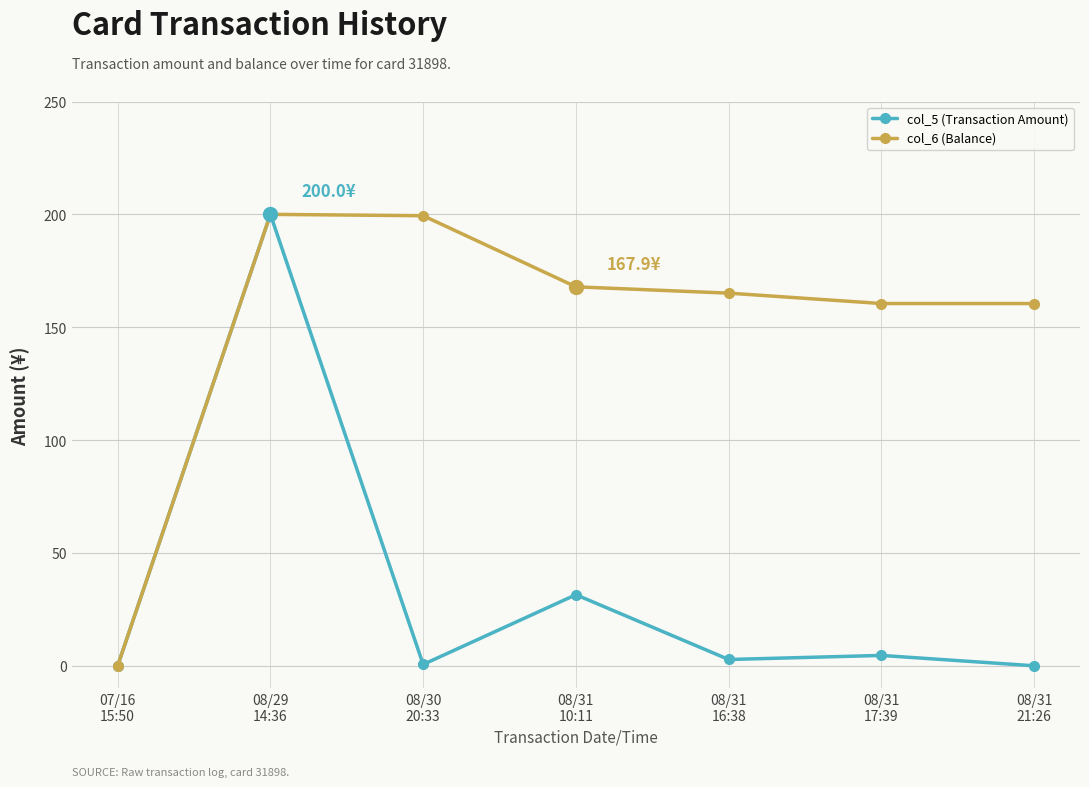

List the series in order of their overall mean, lowest first.

col_5 (Transaction Amount), col_6 (Balance)